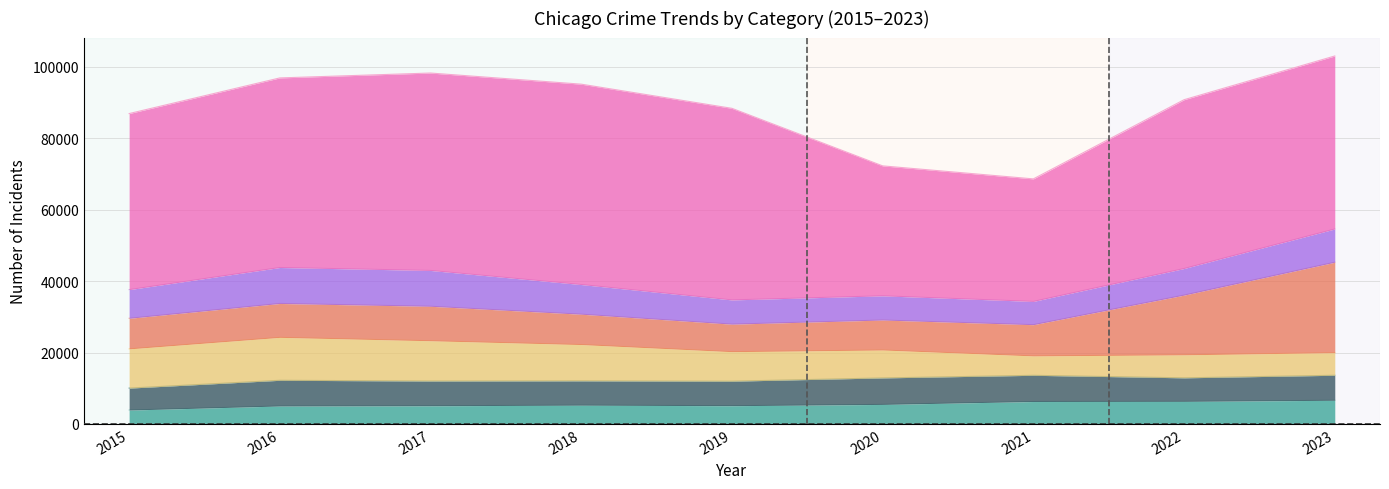

At which category does Robbery reach its first local valley?

2021